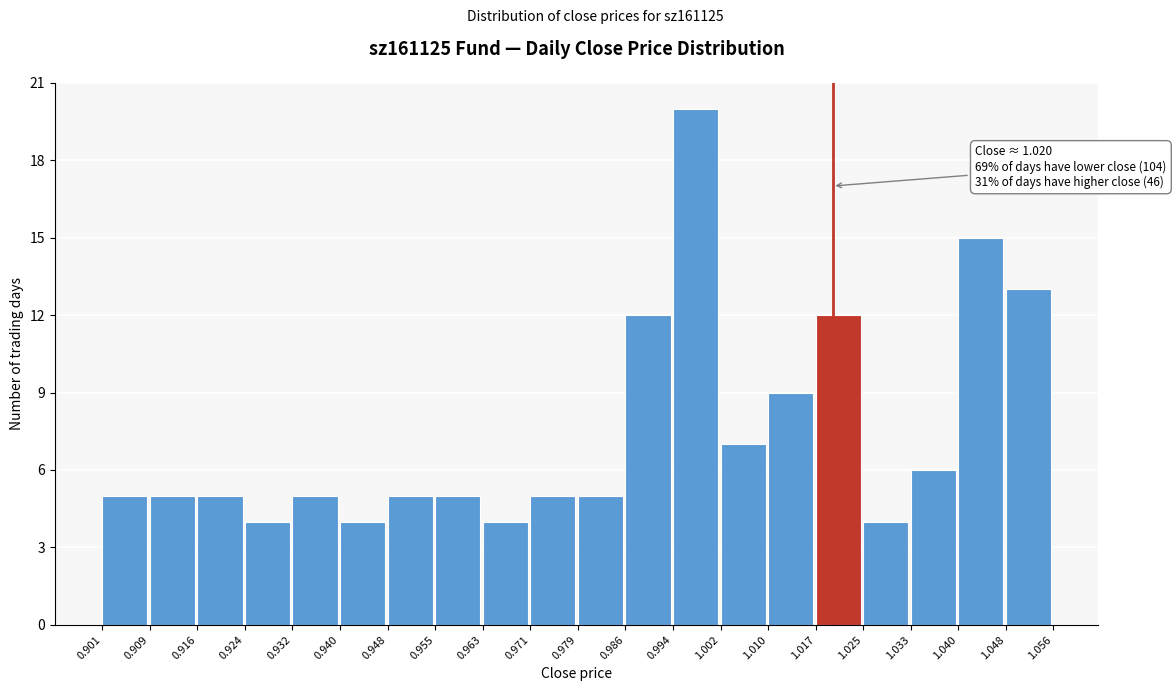

Over which range of the x-axis is the bar tallest?

0.994 to 1.002